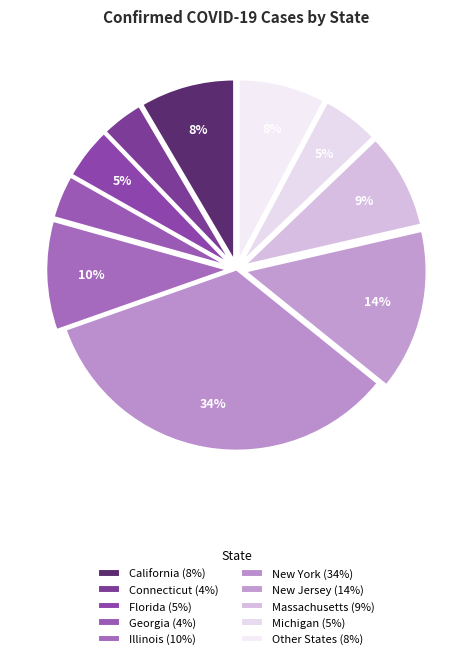

Count the number of slices in the pie.

10